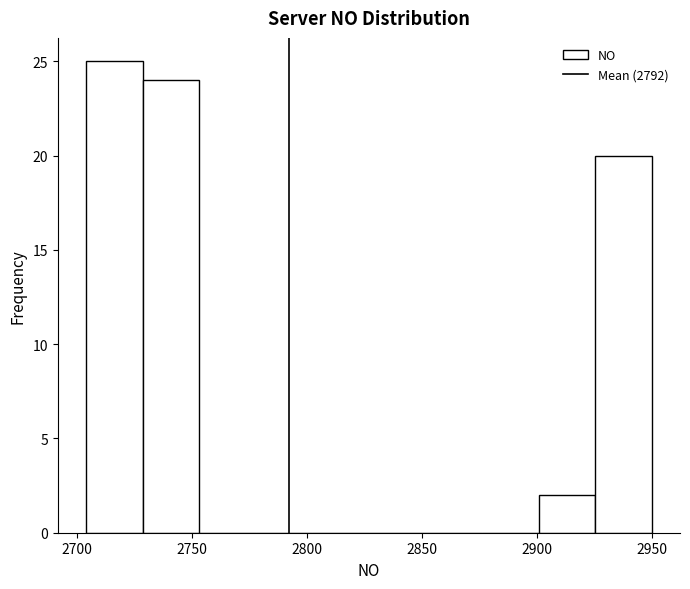

Reading left to right, list every bar in this chart as the range it spans on the x-axis followed by its height. Neither the bar edges nor the heights are printed on the chart, so give them approximately, as read against the axes.

2705 to 2730: 25
2730 to 2755: 24
2755 to 2780: 0
2780 to 2800: 0
2800 to 2825: 0
2825 to 2850: 0
2850 to 2875: 0
2875 to 2900: 0
2900 to 2925: 2
2925 to 2950: 20